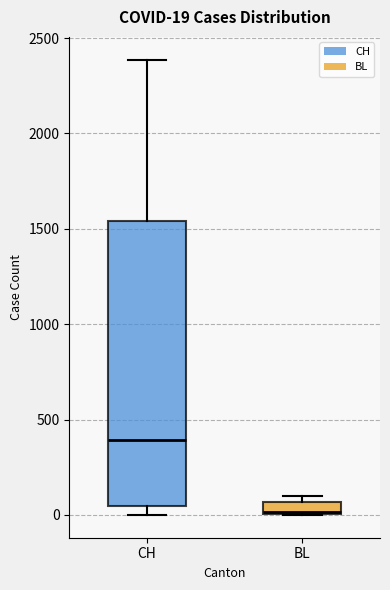

Comparing the boxes themselves (not the whiskers), which one is the tallest?

CH